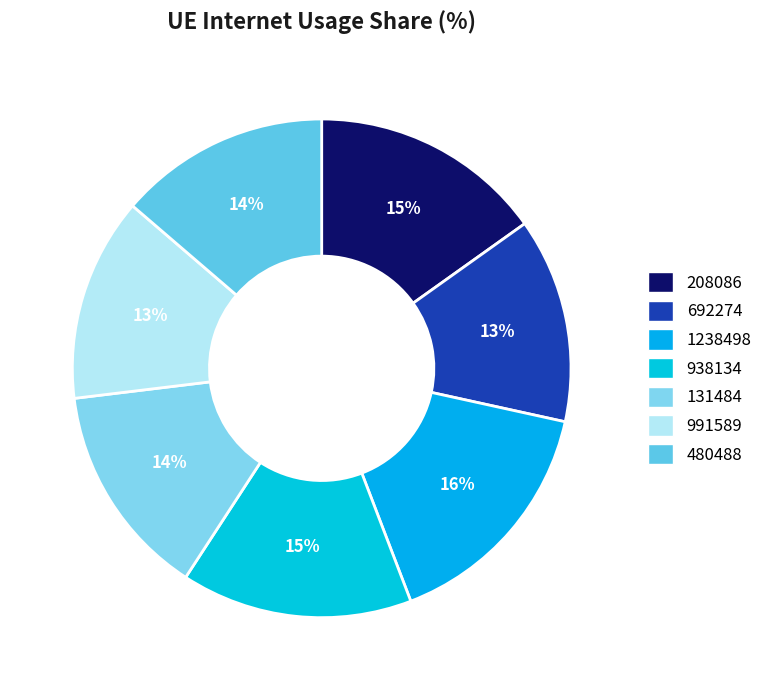

To the nearest percent, what is the difference between the largest and smallest slice percentages?

3%